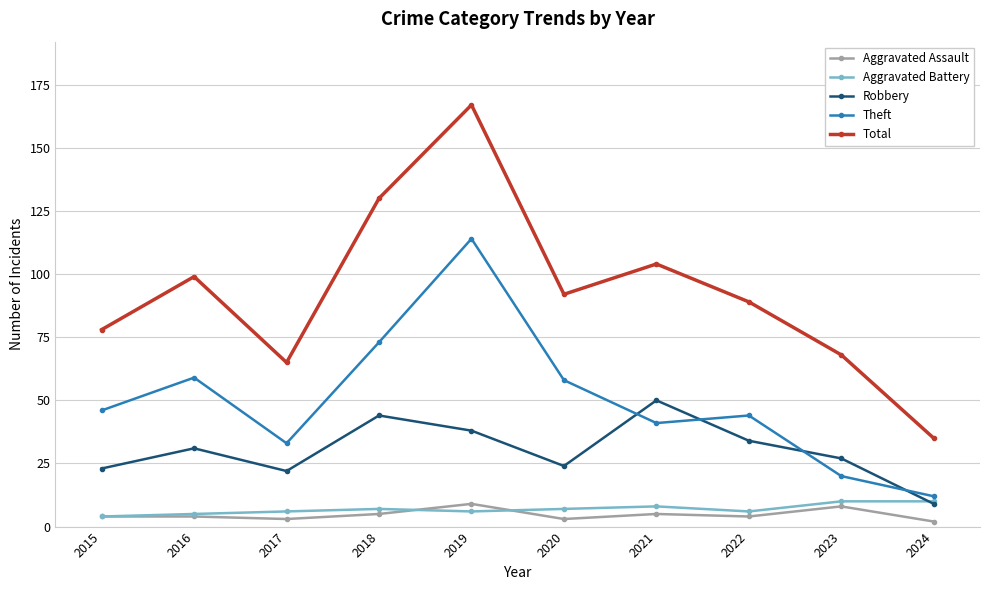

Count the number of categories in the chart.

10